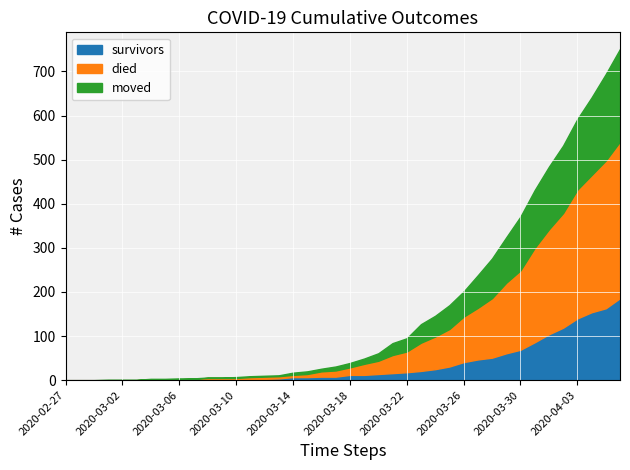

The value of moved at 2020-03-12 is 3. True or false?

False